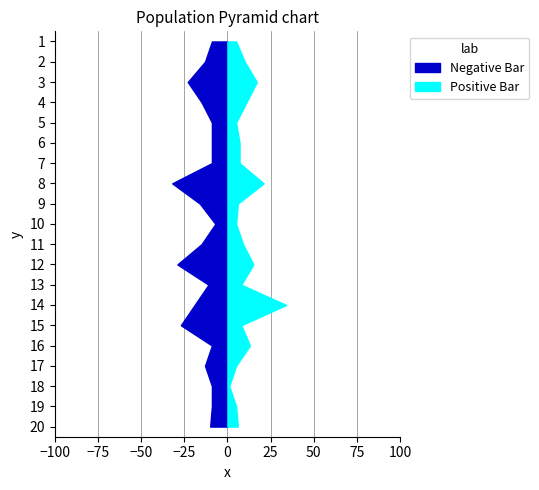

Reading left to right, extract all data points from this chart.

Negative Bar: 9	13	23	15	9	9	9	32	16	7	15	29	11	19	27	9	13	9	9	10
Positive Bar: 5	10	17	11	5	7	7	21	6	5	9	15	8	34	8	13	5	1	5	6